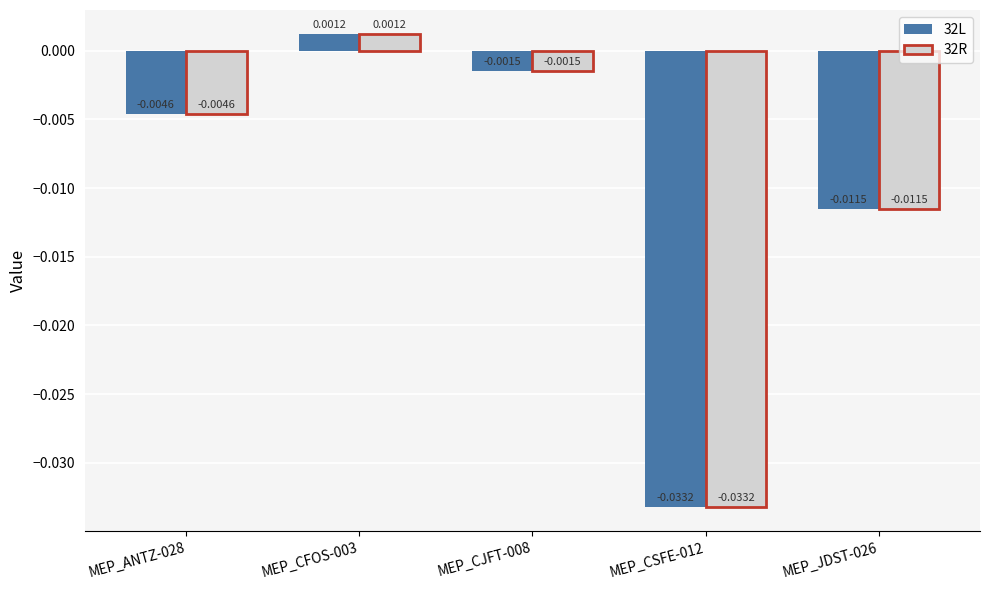

How many values in the 32R series are below 0?

4